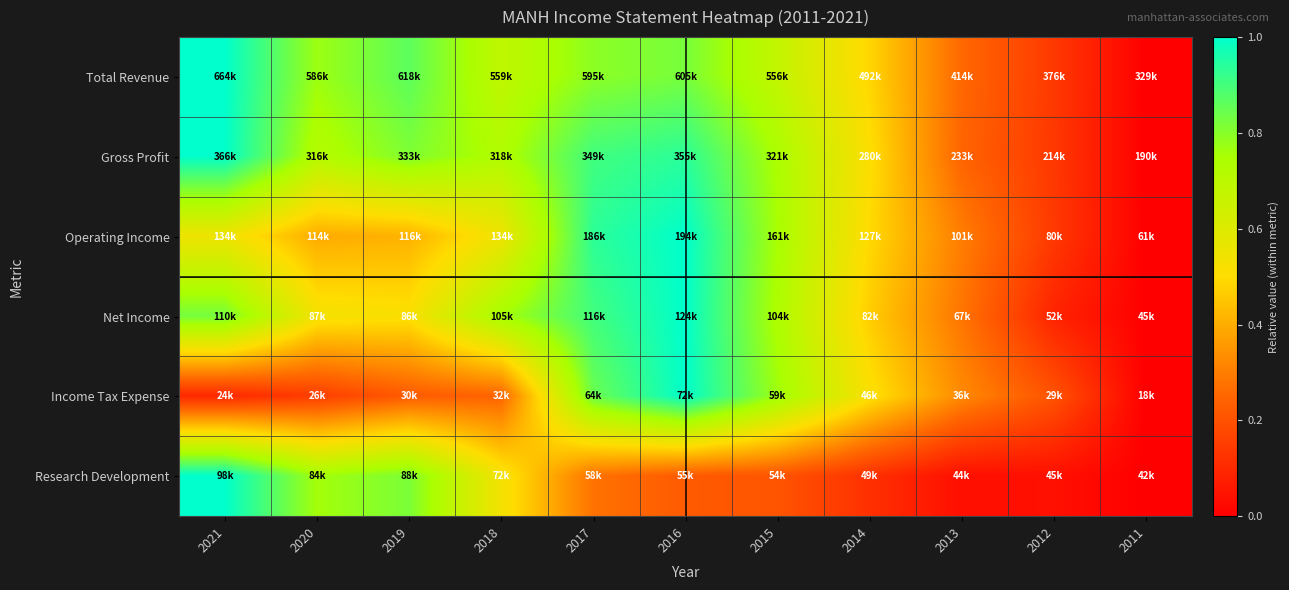

Reading right to left, what are all the values shown in this chart?

Total Revenue: 2011=0.0	2012=0.1	2013=0.3	2014=0.5	2015=0.7	2016=0.8	2017=0.8	2018=0.7	2019=0.9	2020=0.8	2021=1.0
Gross Profit: 2011=0.0	2012=0.1	2013=0.2	2014=0.5	2015=0.7	2016=0.9	2017=0.9	2018=0.7	2019=0.8	2020=0.7	2021=1.0
Operating Income: 2011=0.0	2012=0.1	2013=0.3	2014=0.5	2015=0.8	2016=1.0	2017=0.9	2018=0.5	2019=0.4	2020=0.4	2021=0.5
Net Income: 2011=0.0	2012=0.1	2013=0.3	2014=0.5	2015=0.7	2016=1.0	2017=0.9	2018=0.8	2019=0.5	2020=0.5	2021=0.8
Income Tax Expense: 2011=0.0	2012=0.2	2013=0.3	2014=0.5	2015=0.8	2016=1.0	2017=0.8	2018=0.2	2019=0.2	2020=0.2	2021=0.1
Research Development: 2011=0.0	2012=0.0	2013=0.0	2014=0.1	2015=0.2	2016=0.2	2017=0.3	2018=0.5	2019=0.8	2020=0.8	2021=1.0